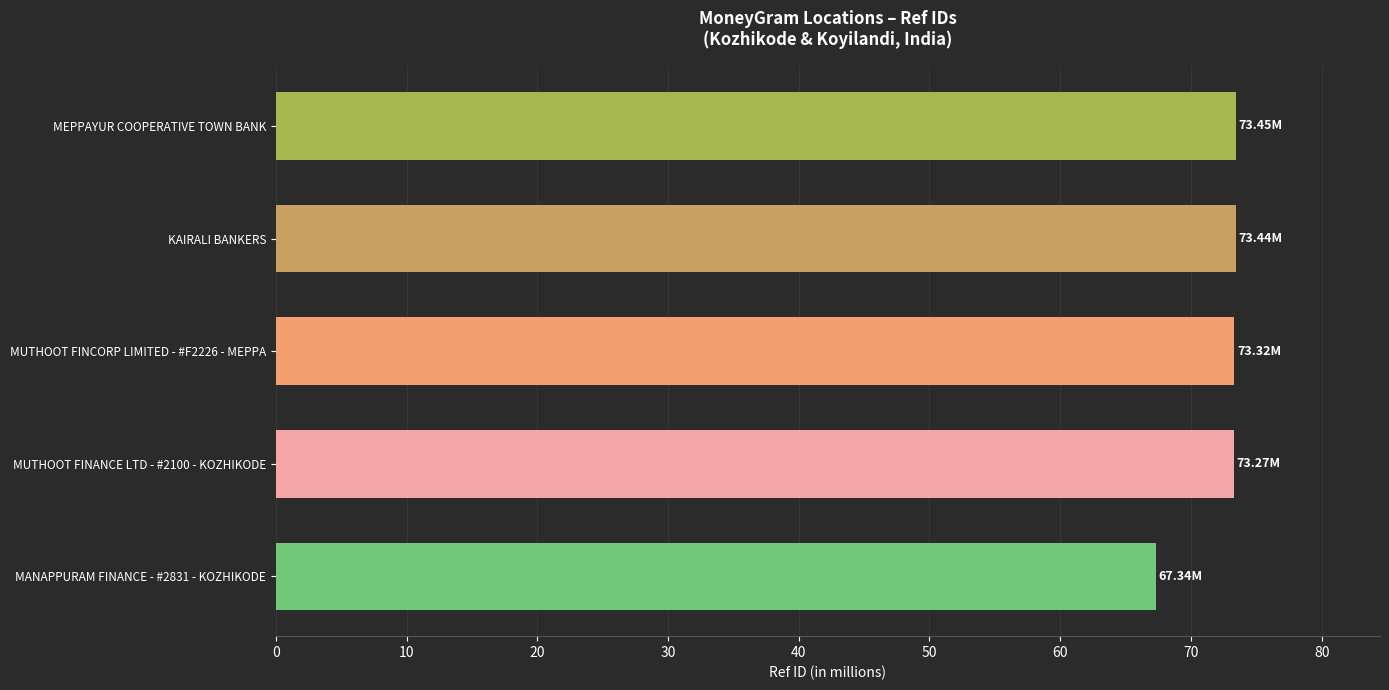

What is the label of the 5th bar from the bottom?

MEPPAYUR COOPERATIVE TOWN BANK